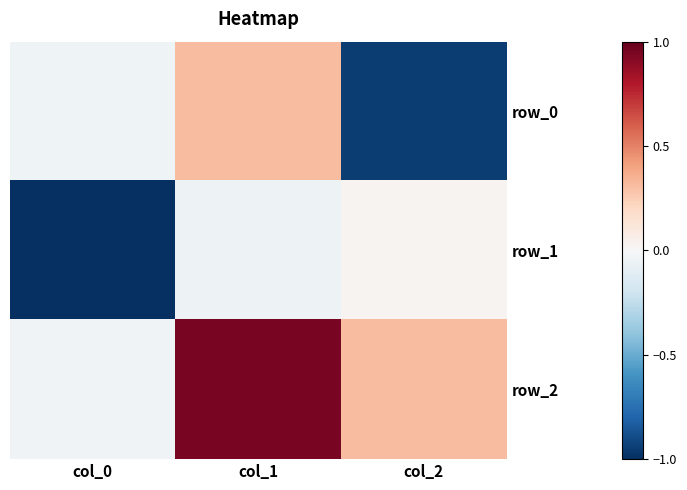

How many data points in row_0 are less than 0?

2